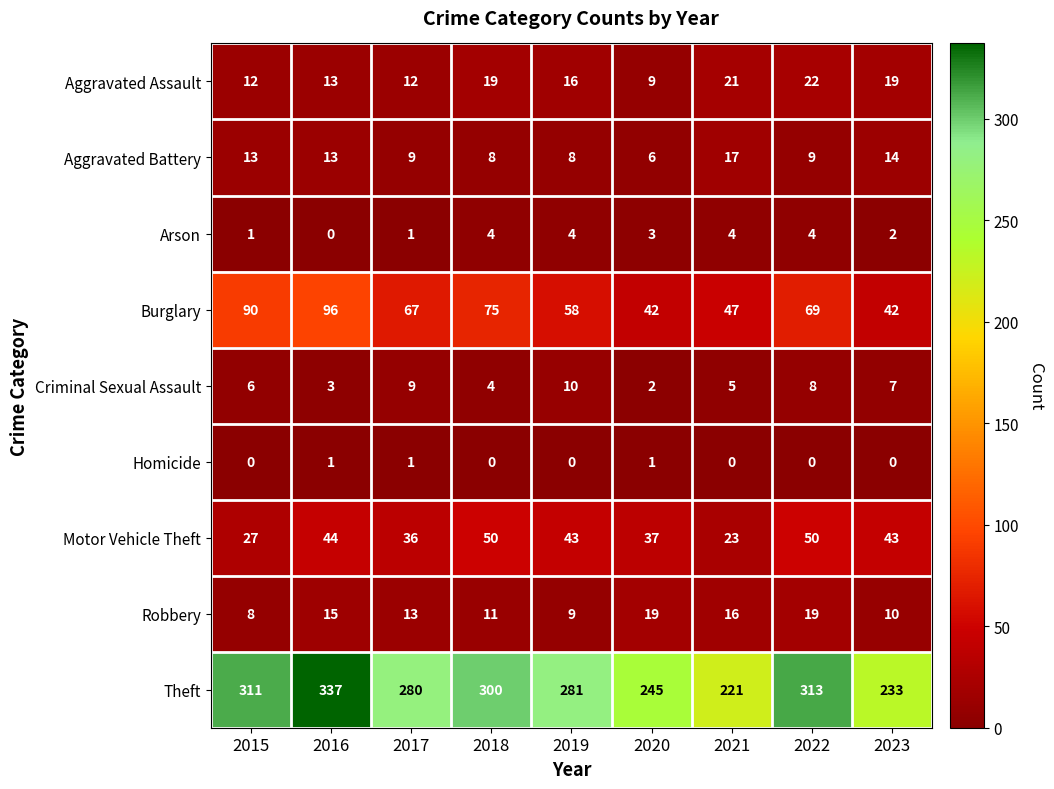

What is the total value across all series at 2020?

364